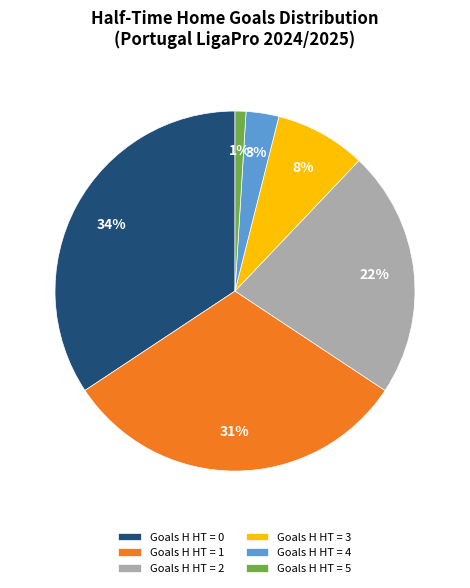

Is the sum of Goals H HT = 1 and Goals H HT = 3 greater than half?

No